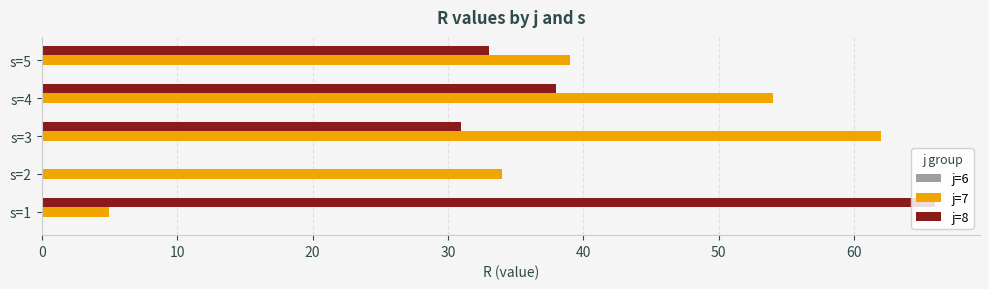

How many distinct data groups are displayed?

2